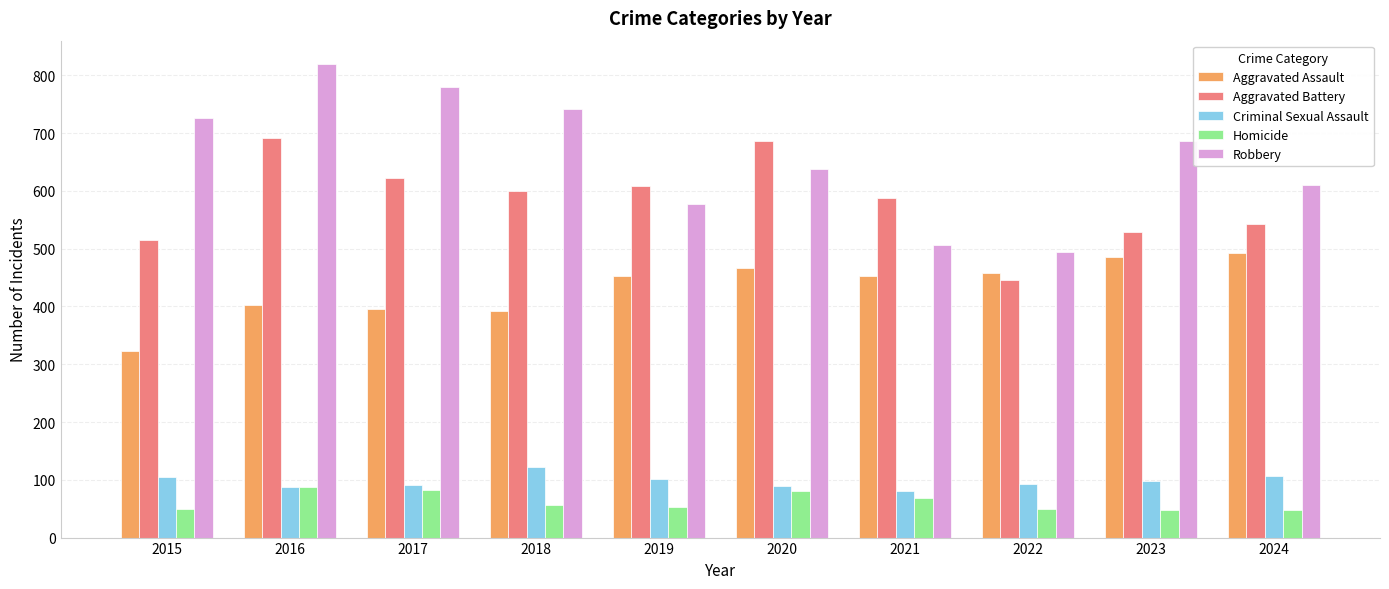

How many series are shown in this chart?

5